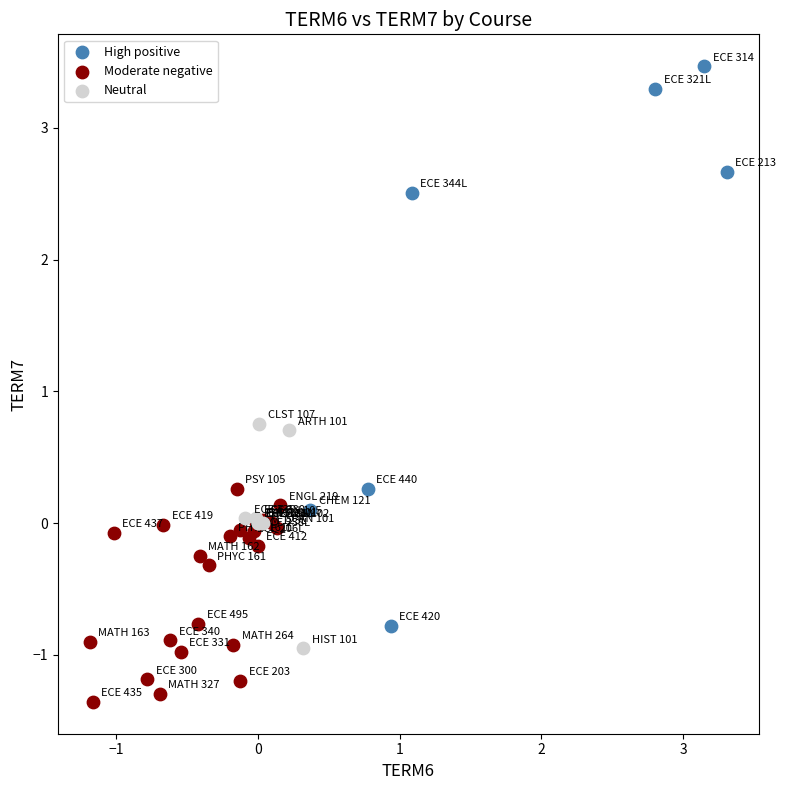

Which series contains the lowest Y value?

Moderate negative